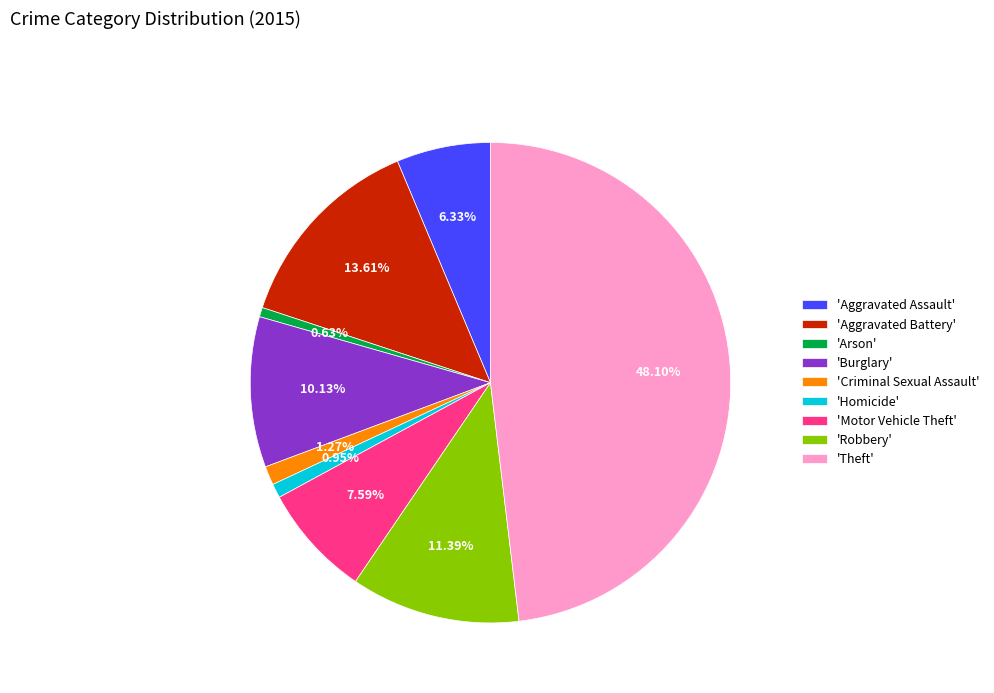

Between 'Criminal Sexual Assault' and 'Robbery', which is larger?

'Robbery'